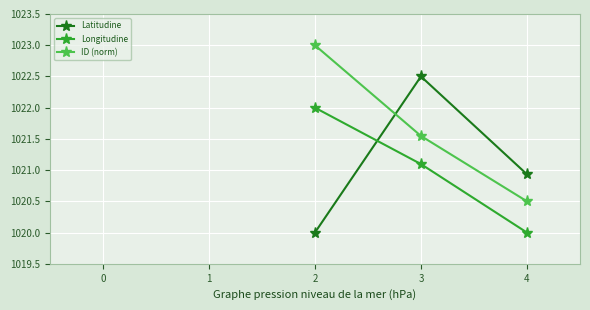

At which label is Longitudine closest to 1021?

3